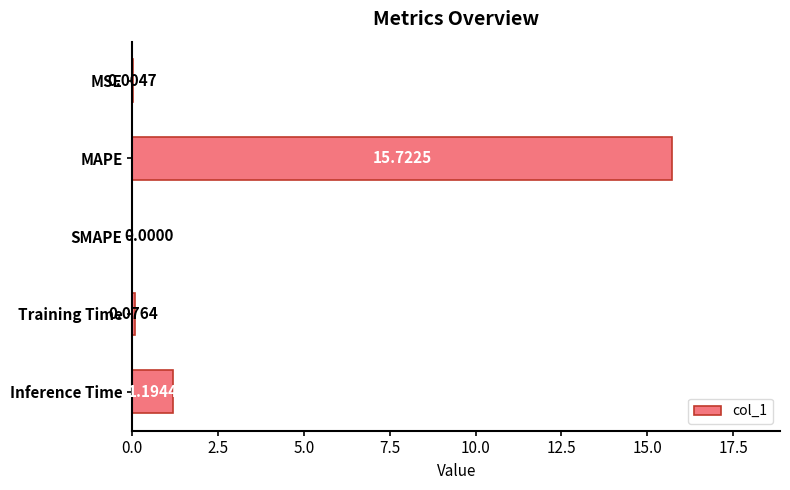

What is the change in value from MAPE to SMAPE?

-15.7